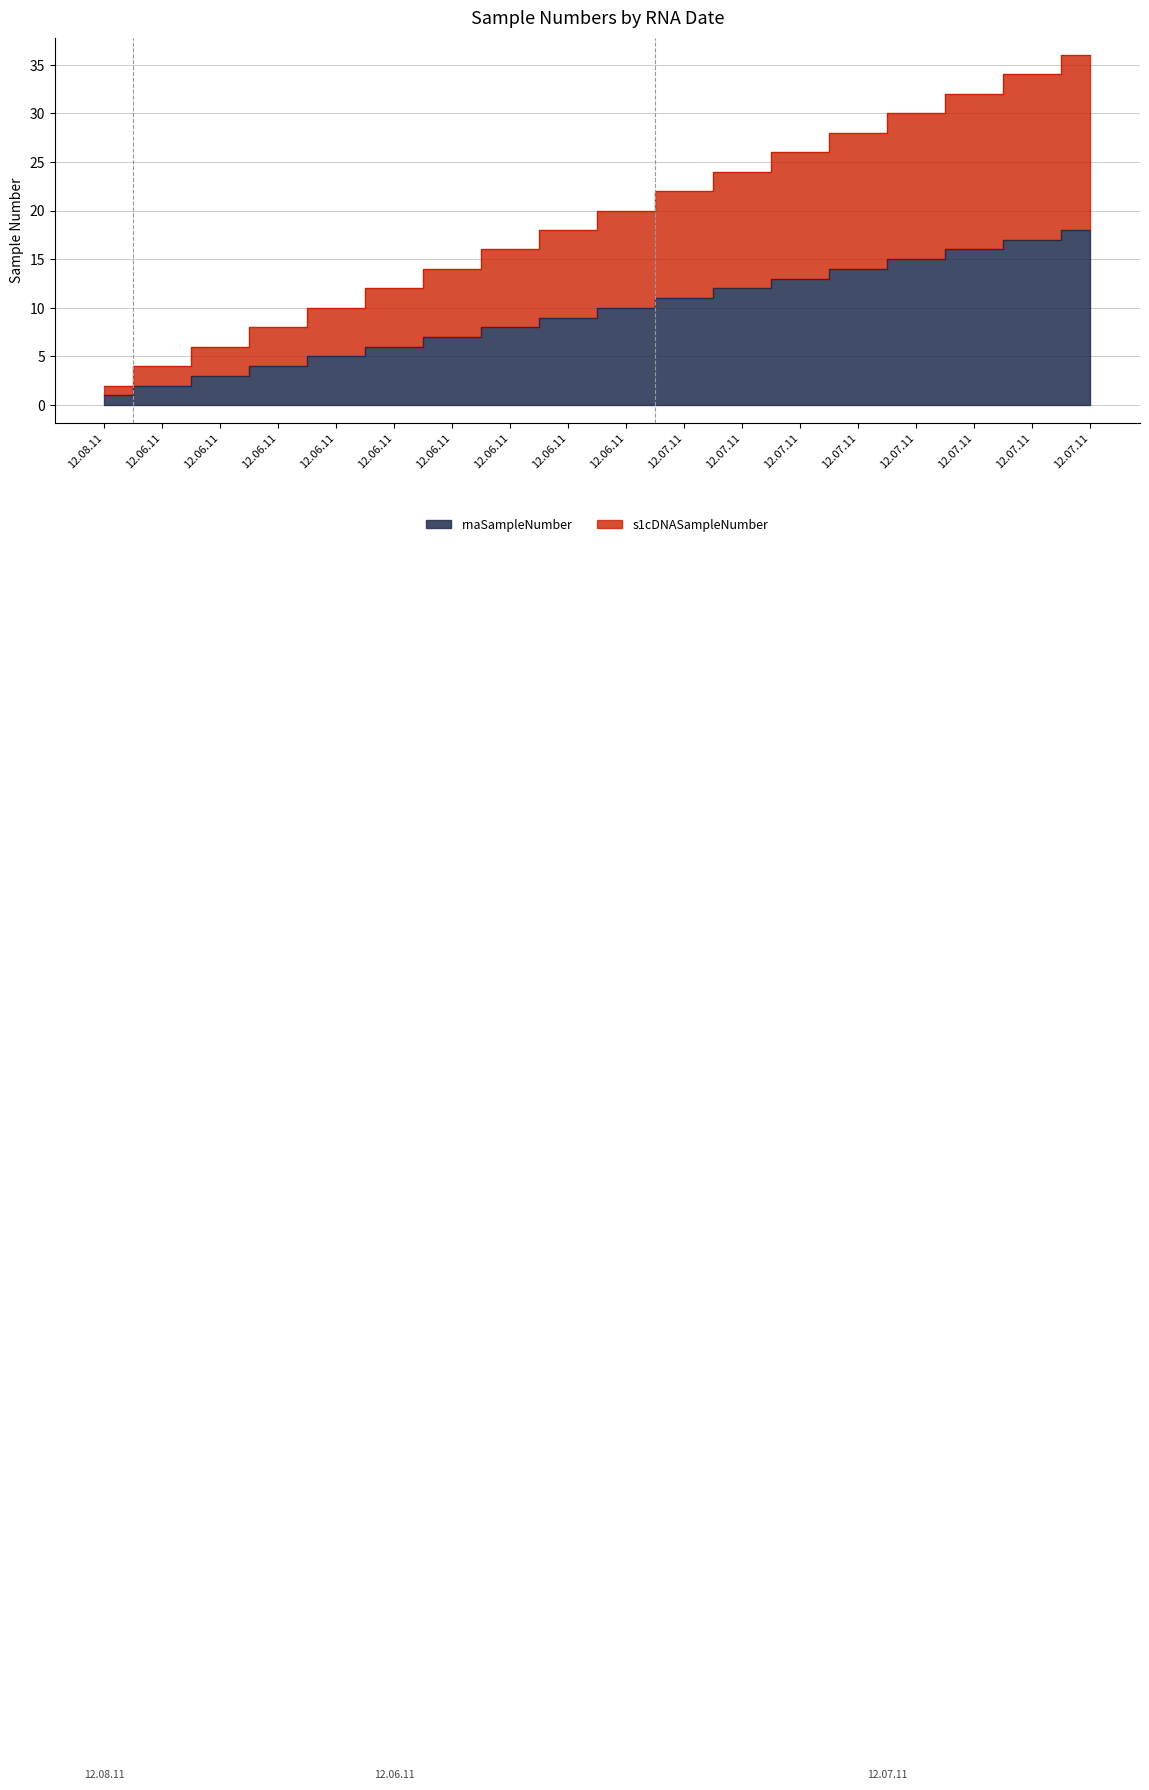

What is the label of the 18th point from the left?

12.07.11